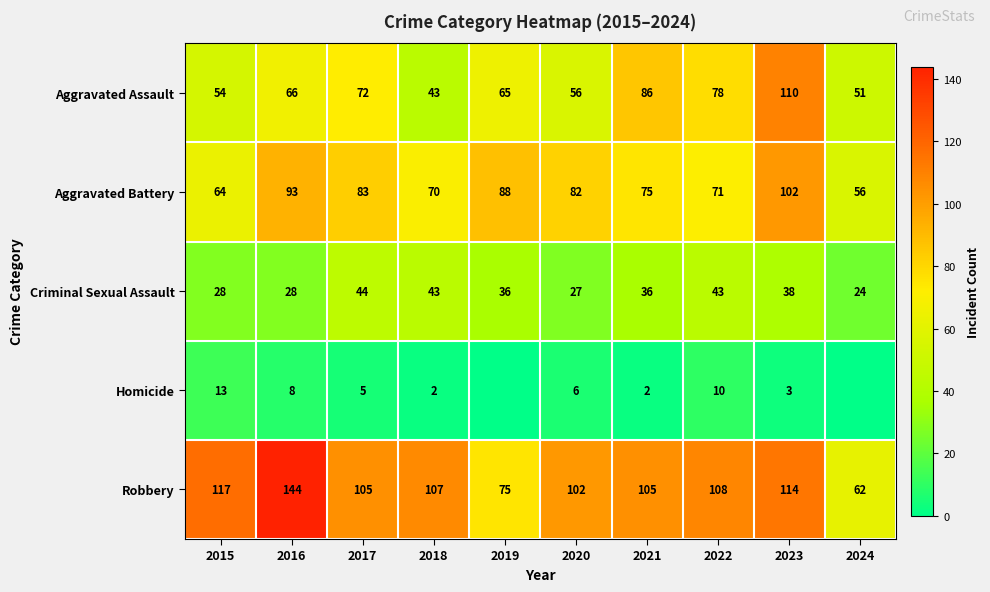

The value of Homicide at 2023 is 5. True or false?

False